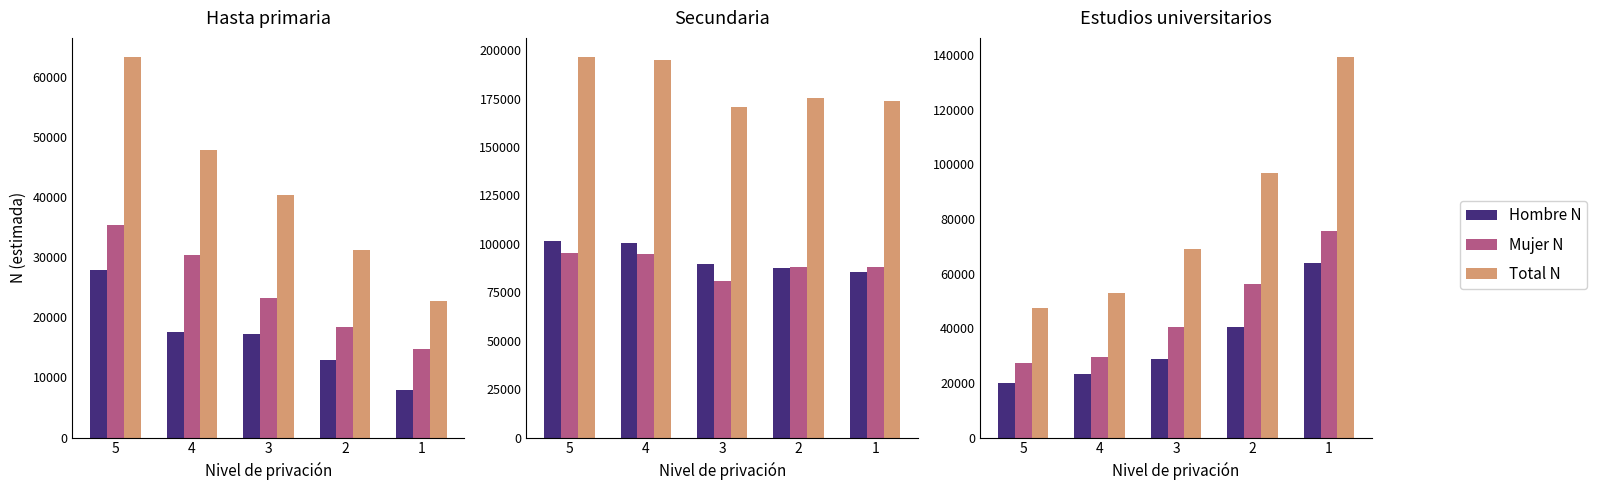

True or false: Total N has a value of 19528 at 2.

False